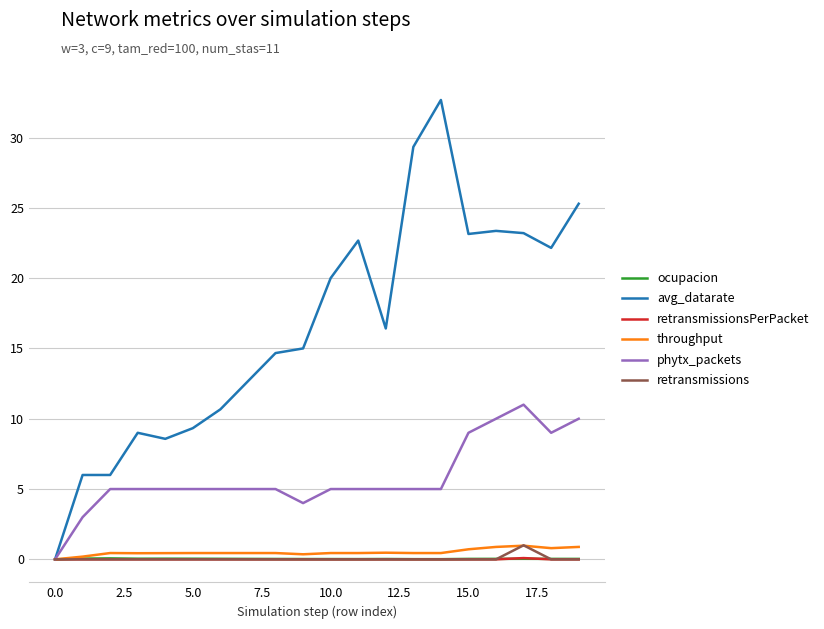

How many distinct data groups are displayed?

6